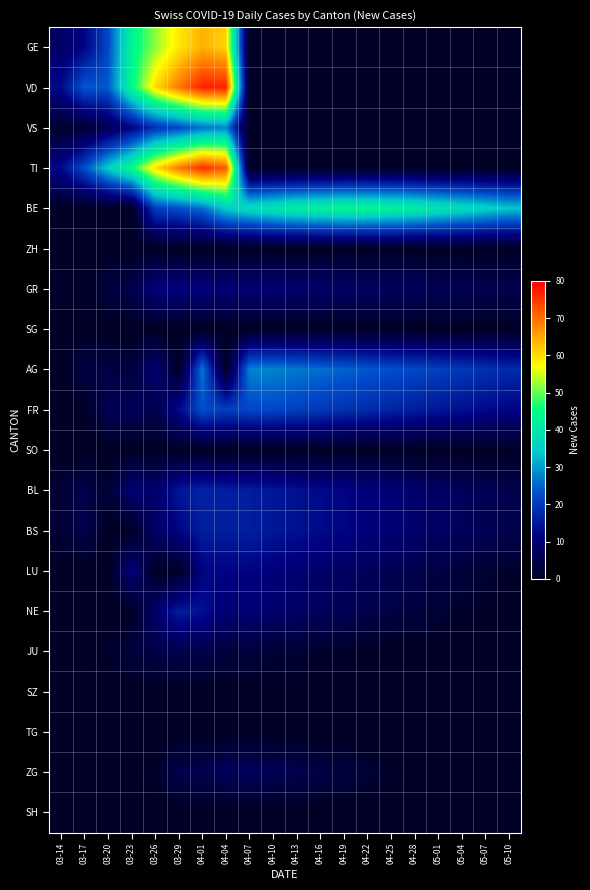

What is the total value across all series at 03-29?

319